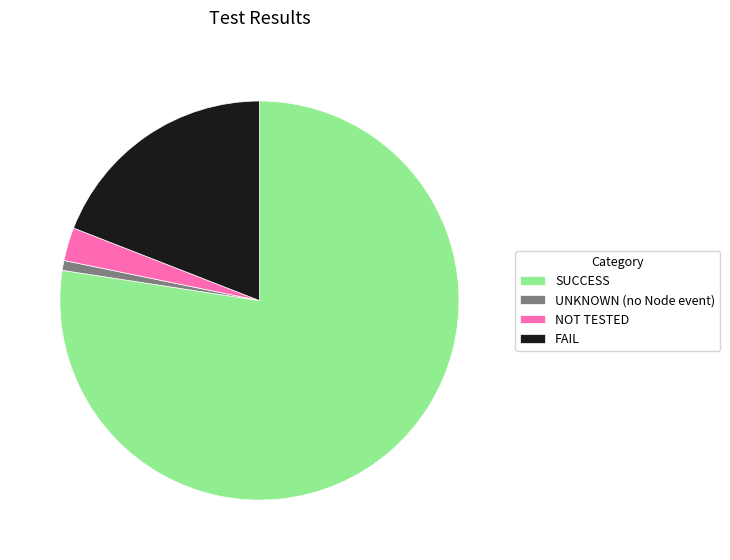

Between FAIL and NOT TESTED, which is larger?

FAIL